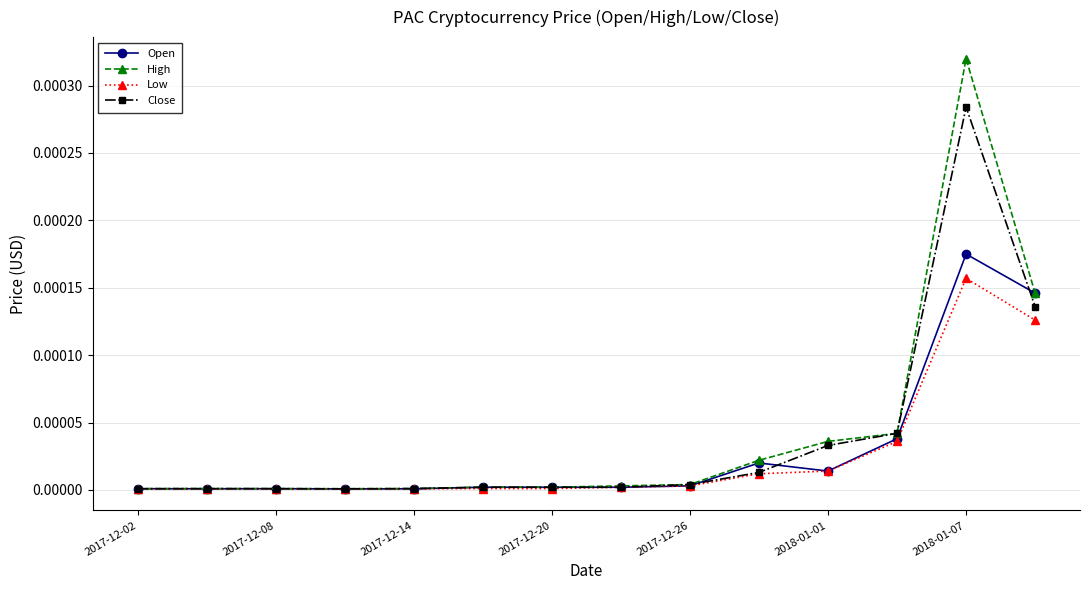

Which series has the widest spread of values?

High